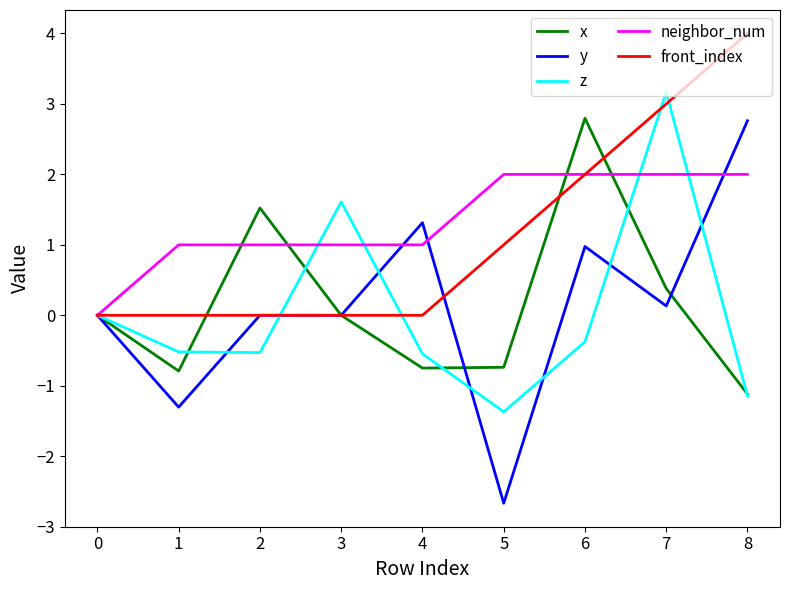

Where is the first local maximum for x?

2